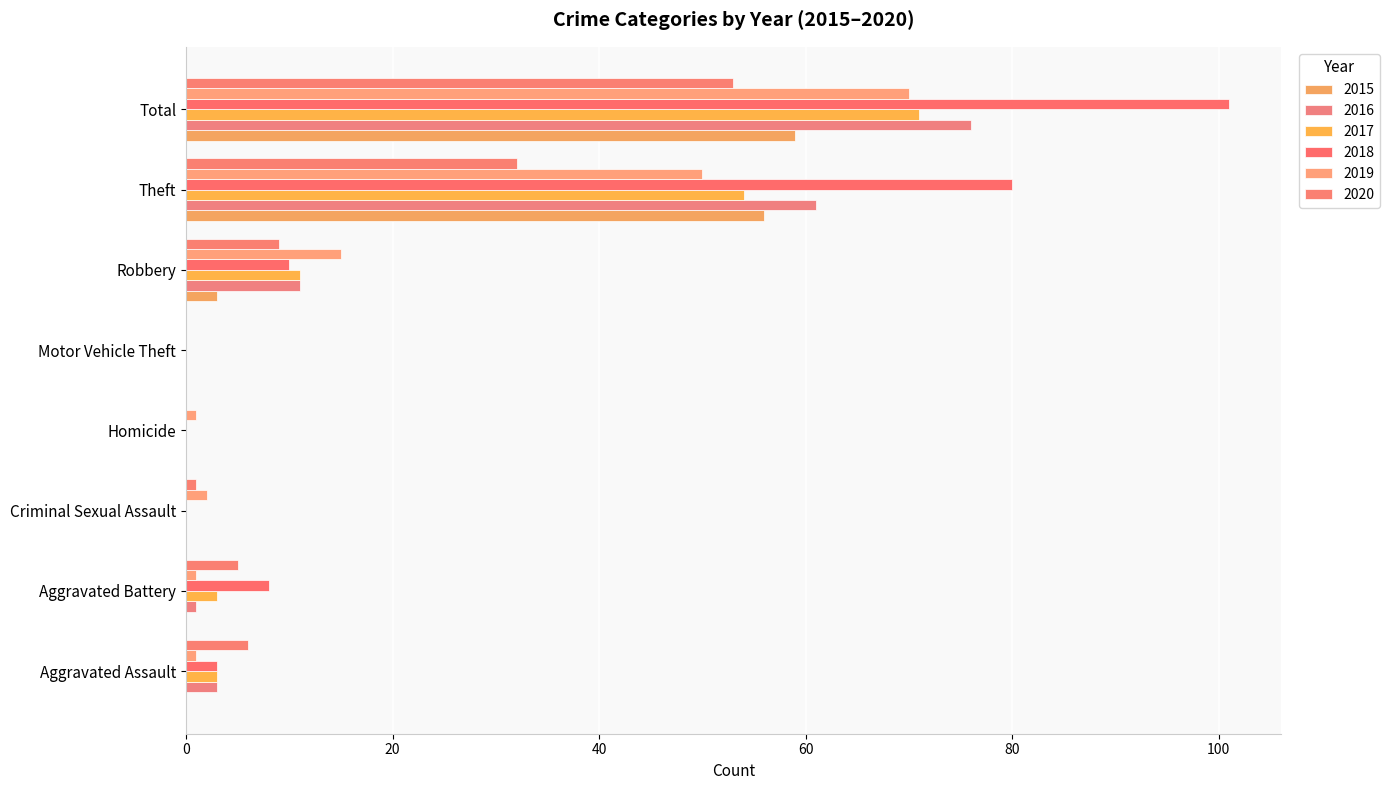

How many series are shown in this chart?

6